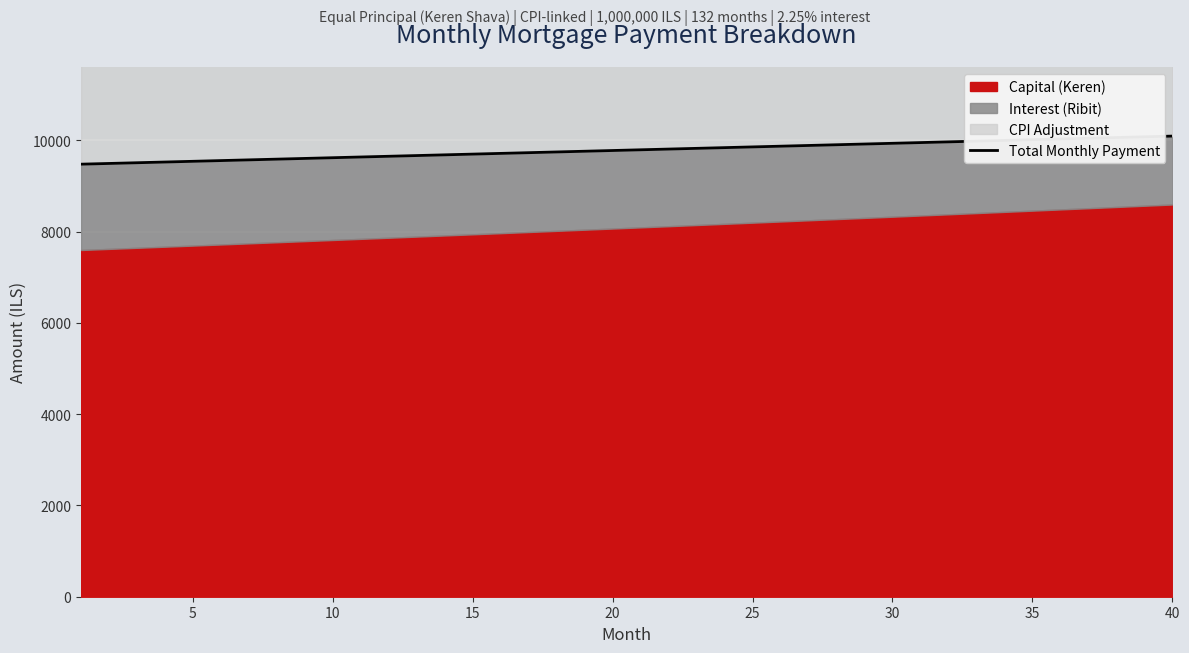

What is the highest value of the Total Monthly Payment series?

10096.2